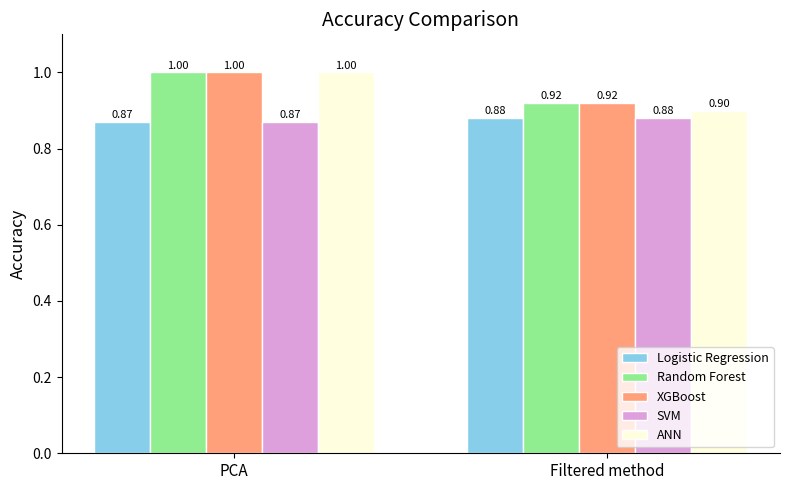

Is it true that Logistic Regression equals 1.3 at Filtered method?

False